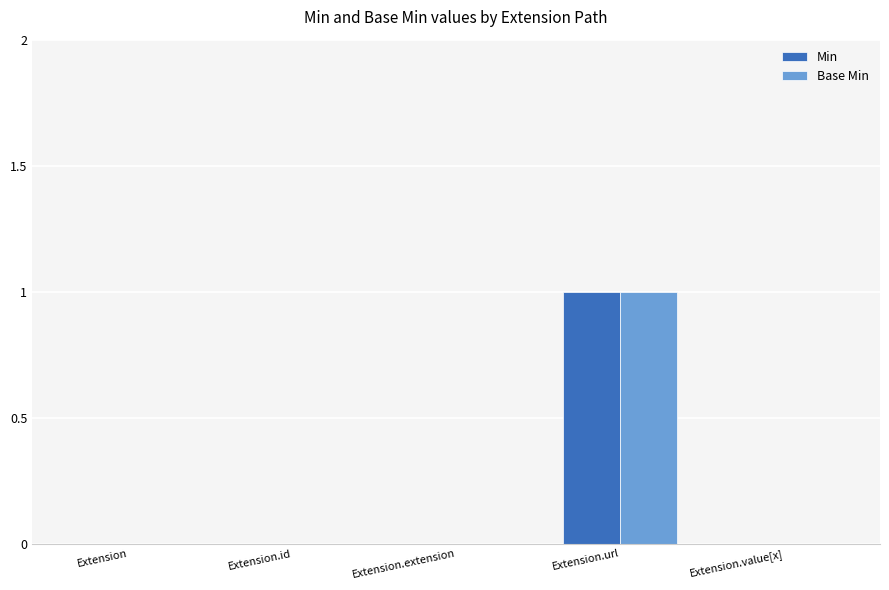

How many groups of bars are there?

5